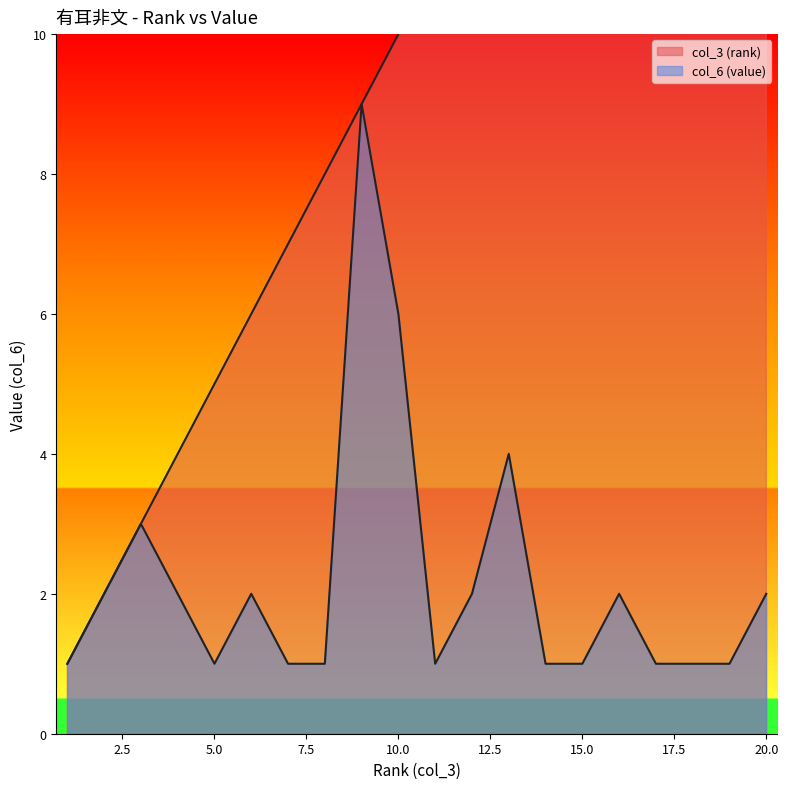

At how many categories does at least one series exceed 1?

19